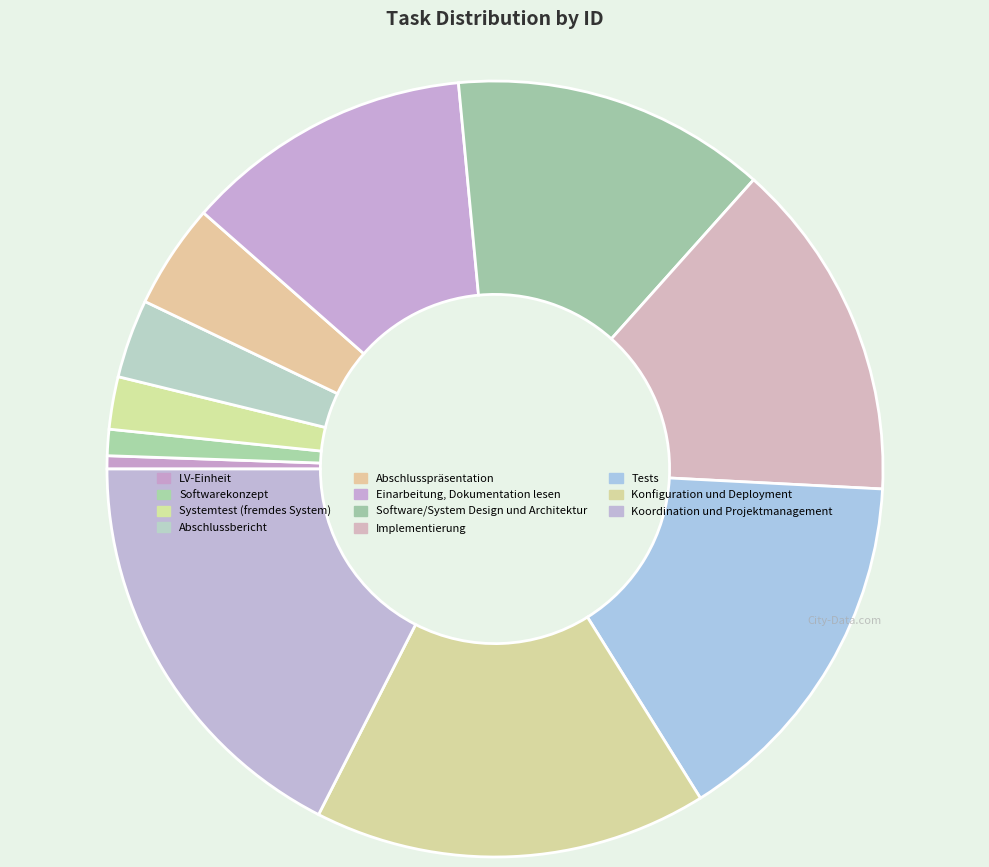

Count the number of slices in the pie.

11